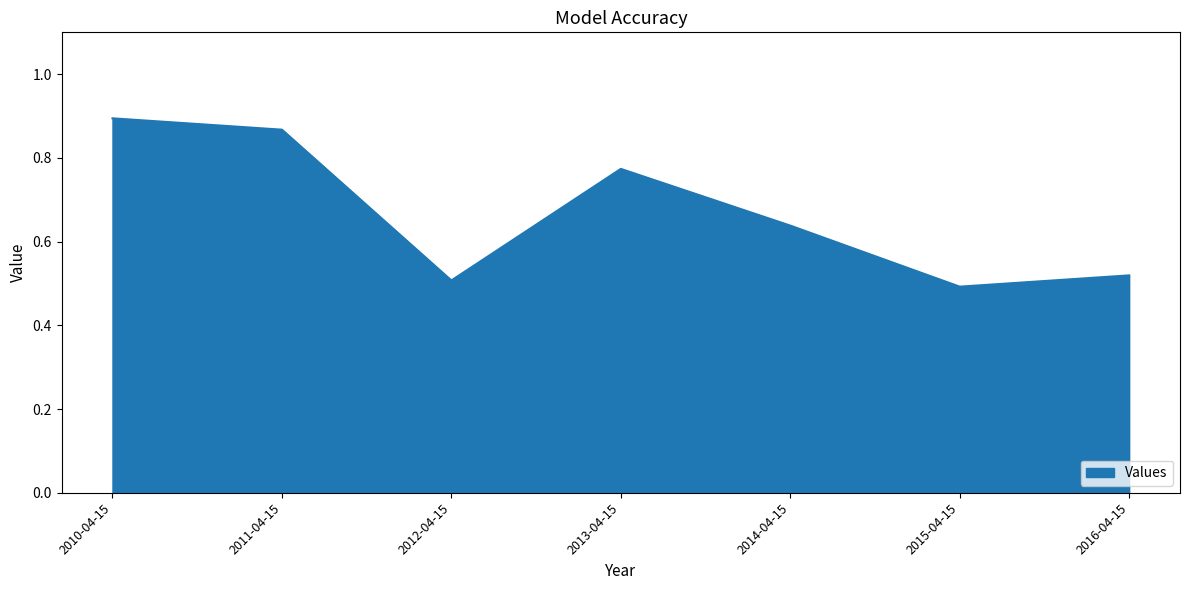

The chart shows a value of 0.5 at 2016-04-15. True or false?

True